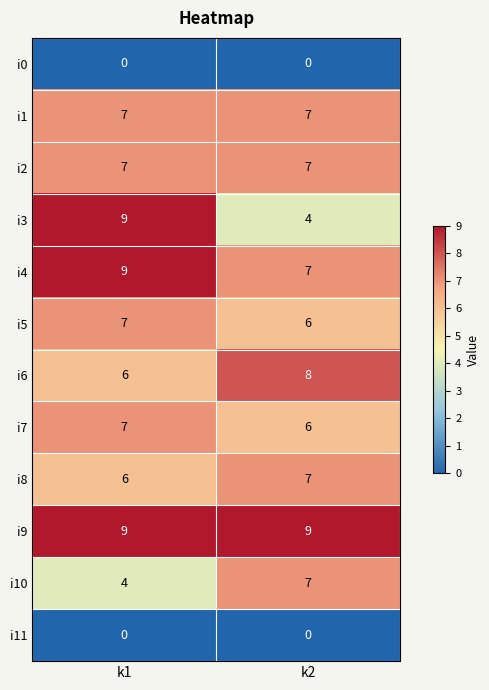

What is the sum of the i4 values at k1 and k2?

16